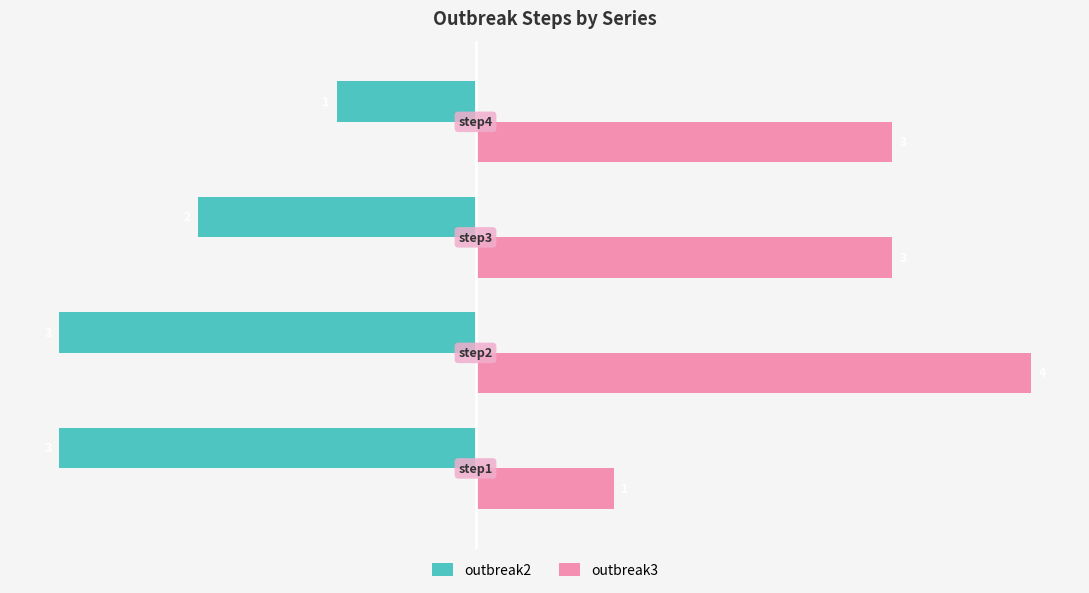

List the series in order of their peak value, lowest first.

outbreak2, outbreak3